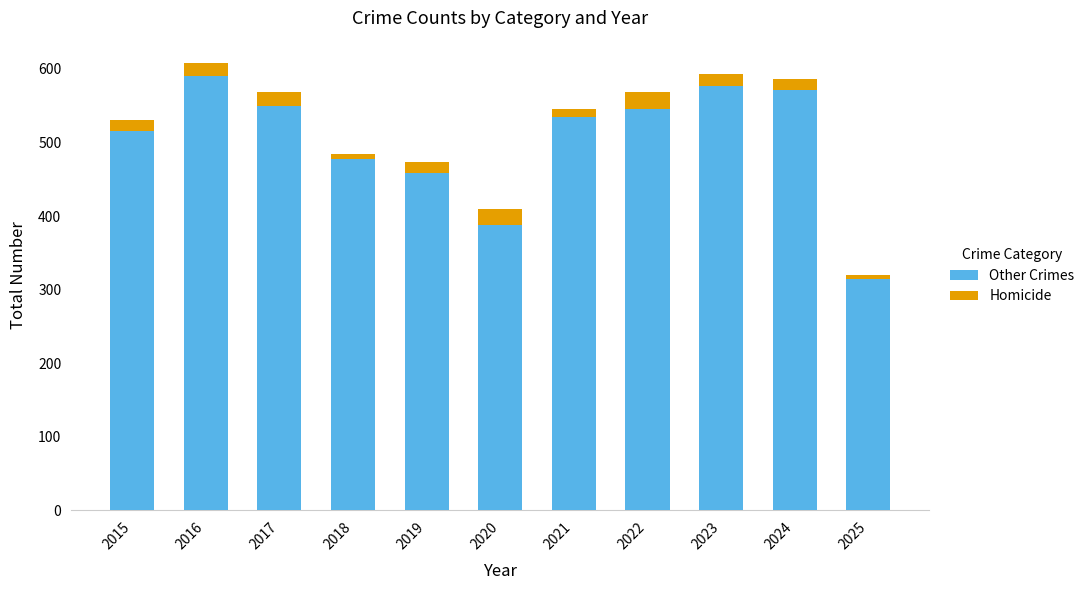

Are the bars horizontal?

No